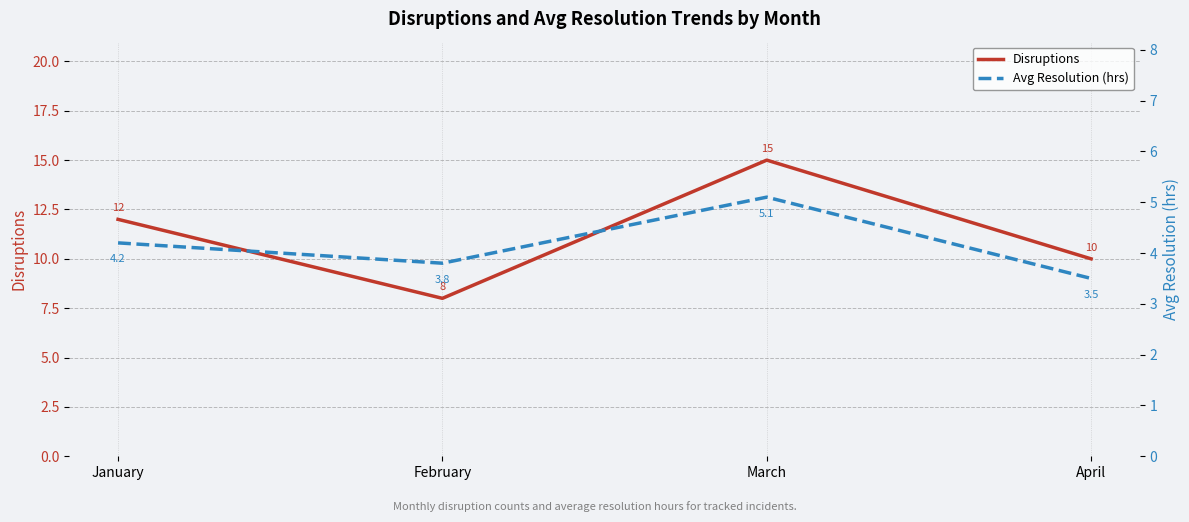

True or false: Avg Resolution (hrs) and Disruptions intersect in this chart.

False